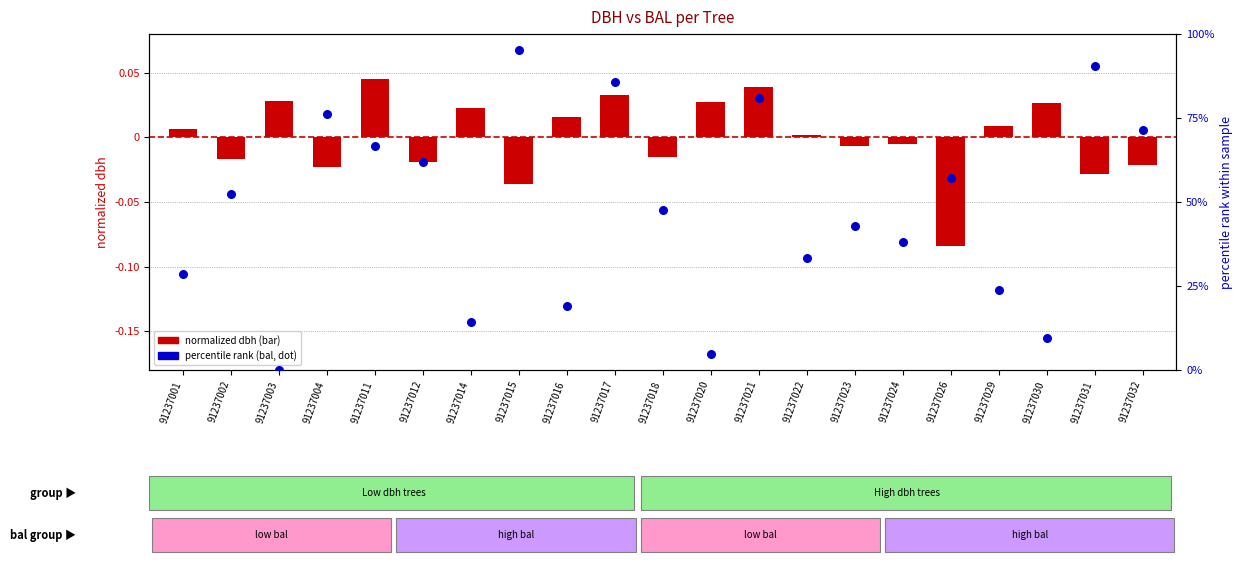

At which category is the sum across all series the highest?

91237015